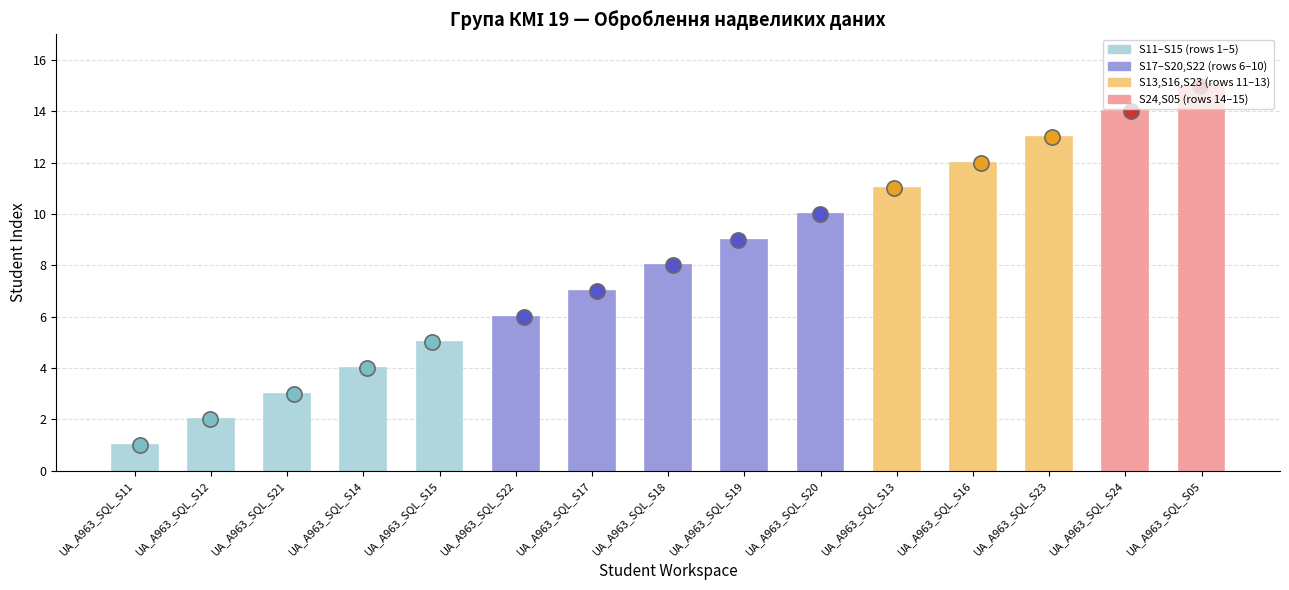

Which has a higher value, UA_A963_SQL_S24 or UA_A963_SQL_S05?

UA_A963_SQL_S05